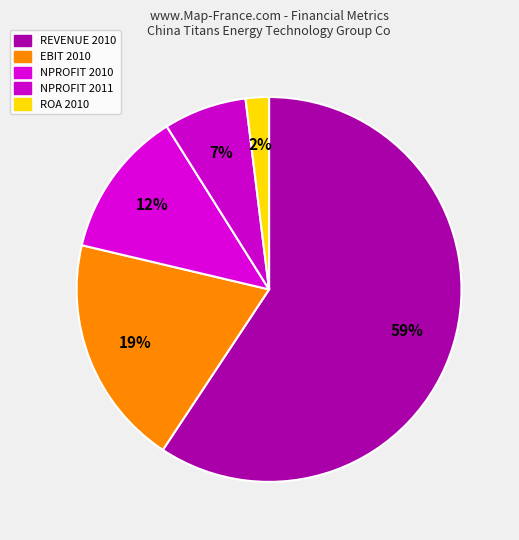

Which has a higher value, ROA 2010 or NPROFIT 2010?

NPROFIT 2010